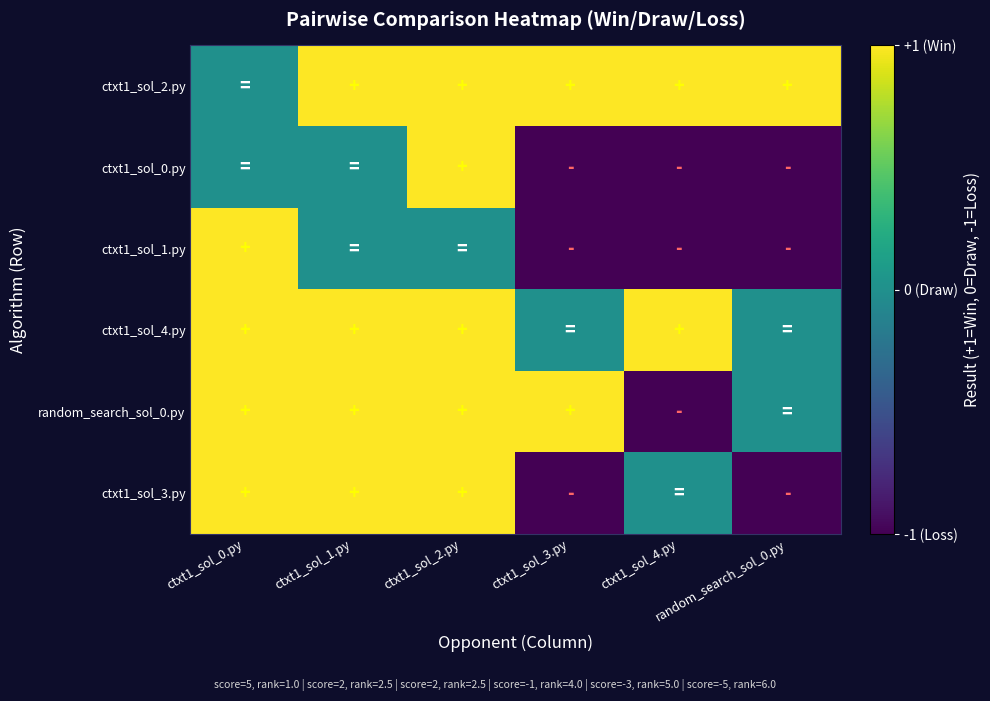

At which category is the sum across all series the highest?

ctxt1_sol_2.py